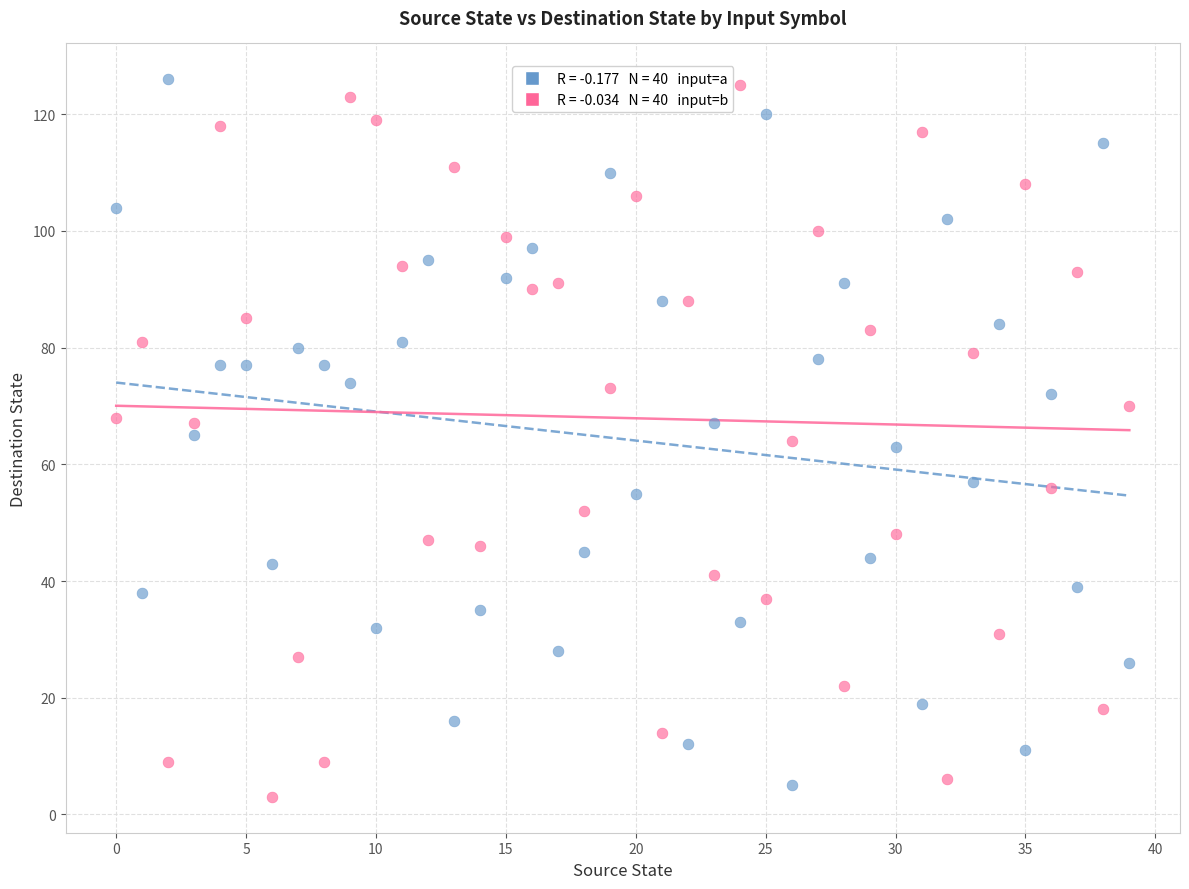

Across all data points, what is the range of Y values (max minus min)?

123